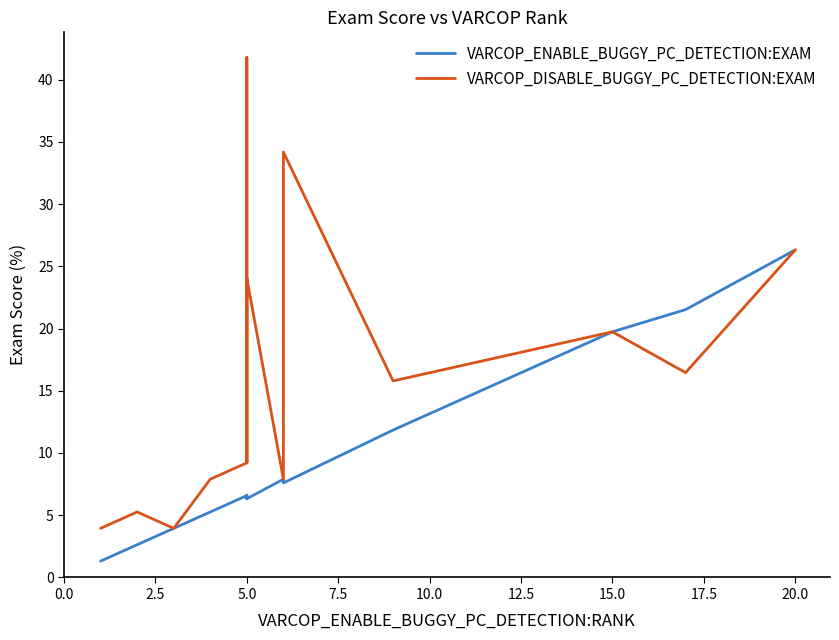

At how many categories does at least one series exceed 27?

2